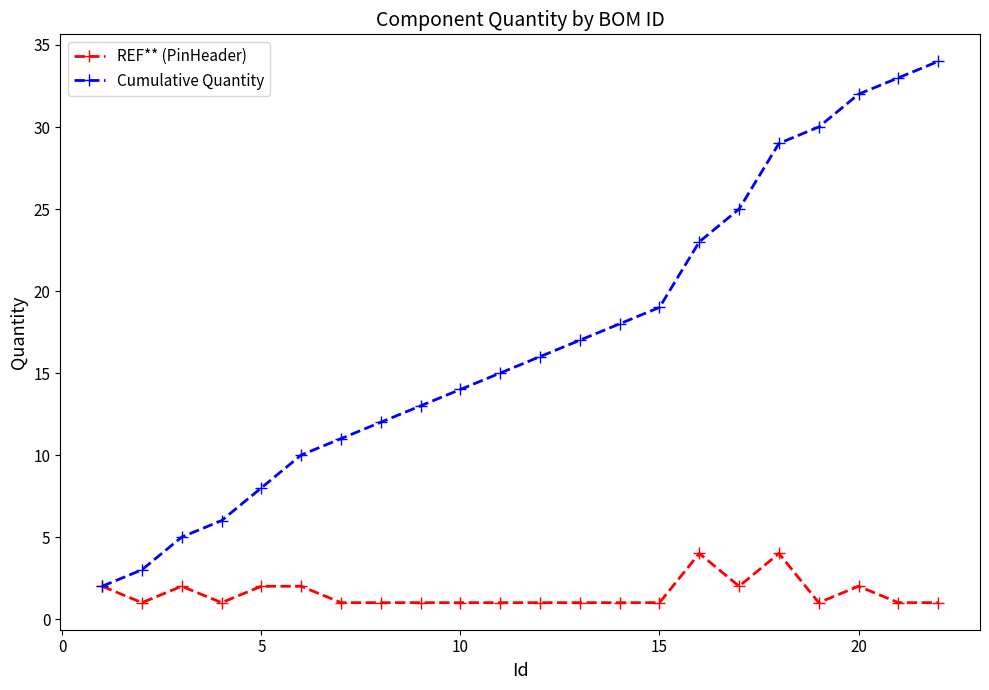

What is the maximum value shown in the chart?

34